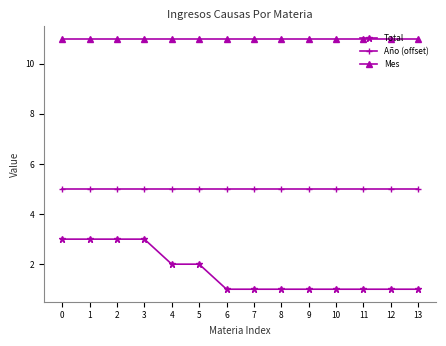

What is the smallest value displayed?

1